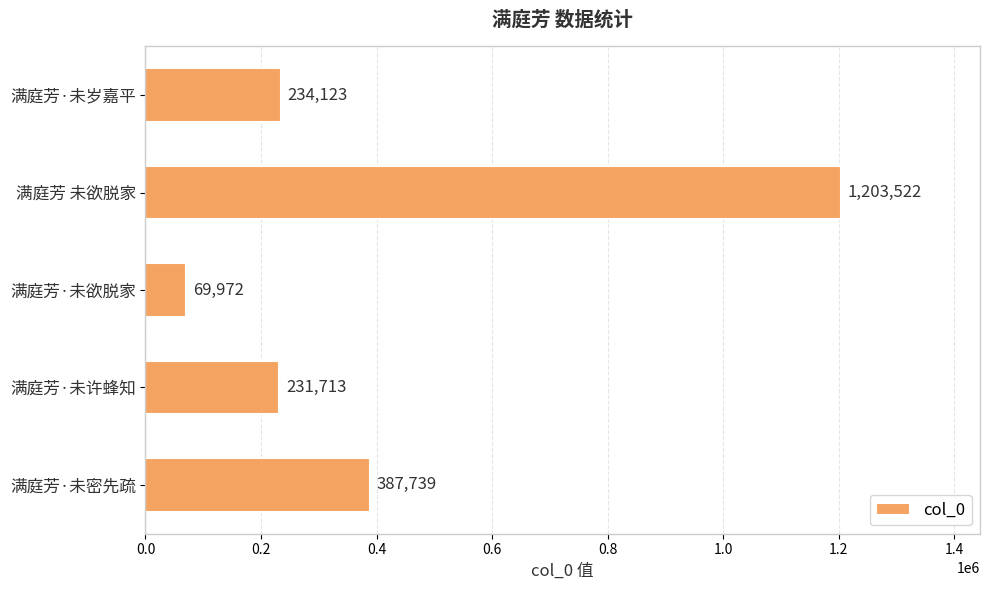

What is the label of the 5th bar from the top?

满庭芳·未密先疏